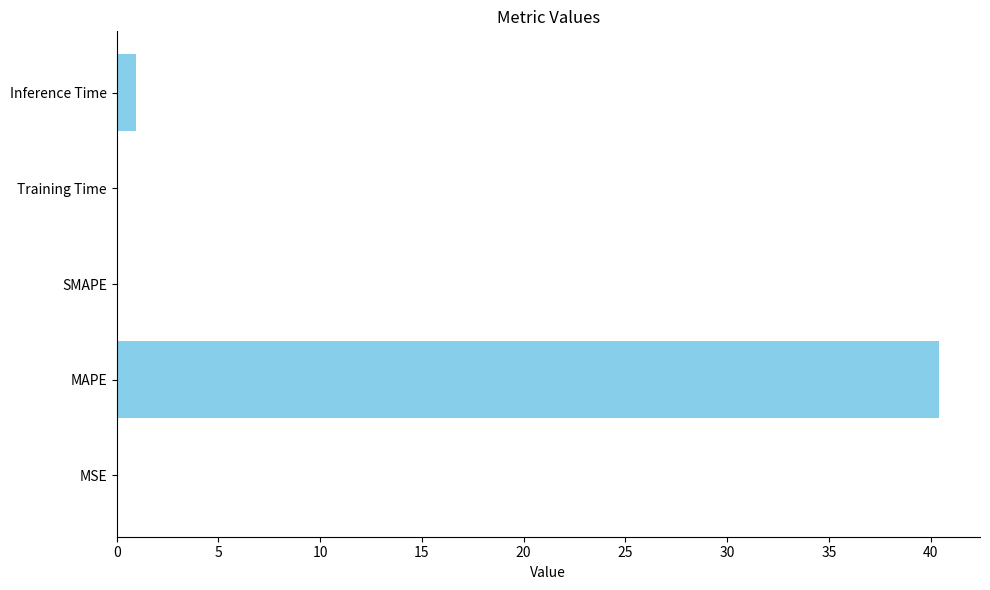

What is the maximum value shown in the chart?

40.4